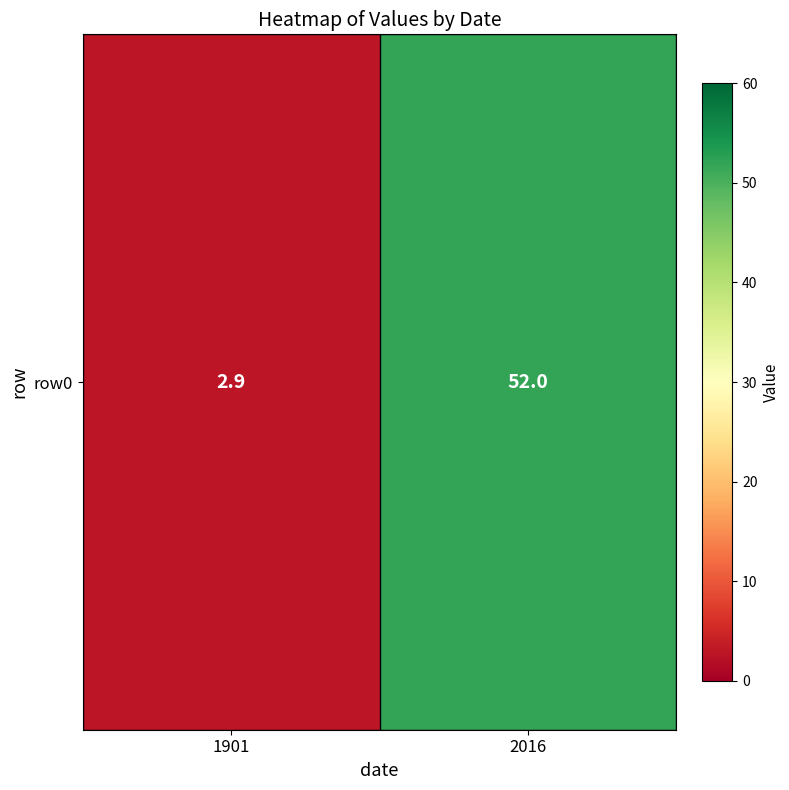

What is the change in value from 1901 to 2016?

+49.1